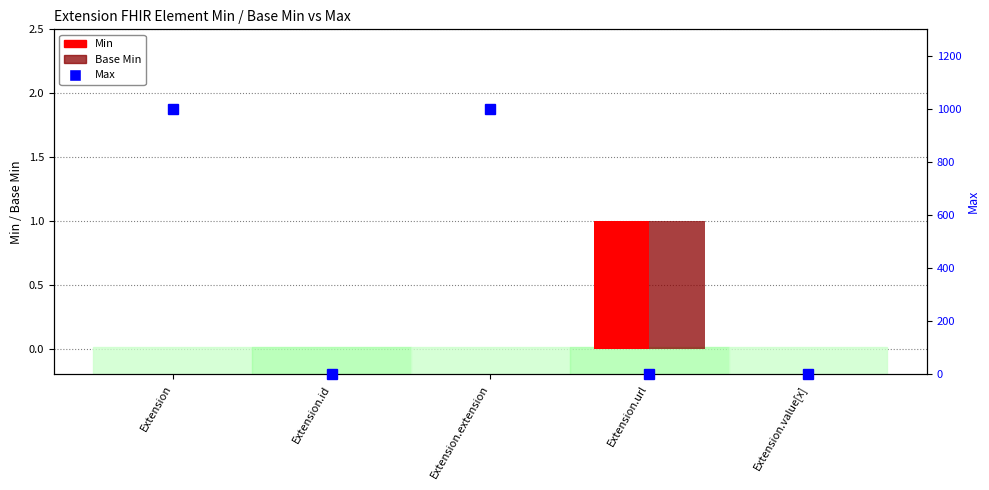

How many series are shown in this chart?

3